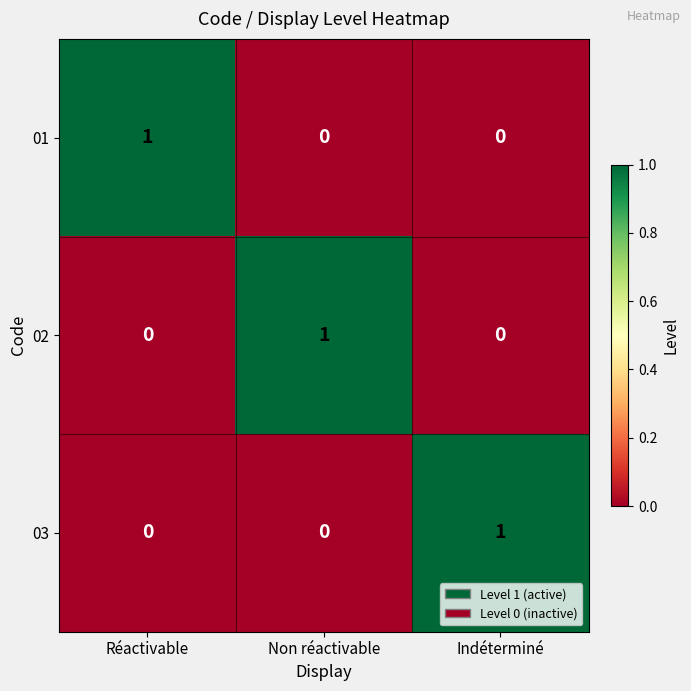

Reading left to right, transcribe all the data shown in this chart.

01: Réactivable=1	Non réactivable=0	Indéterminé=0
02: Réactivable=0	Non réactivable=1	Indéterminé=0
03: Réactivable=0	Non réactivable=0	Indéterminé=1